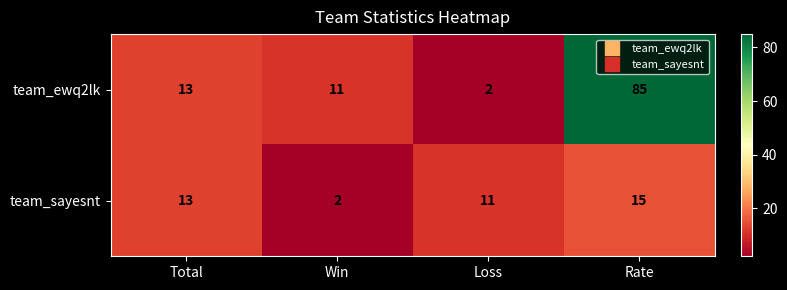

Count the number of data series in this chart.

2